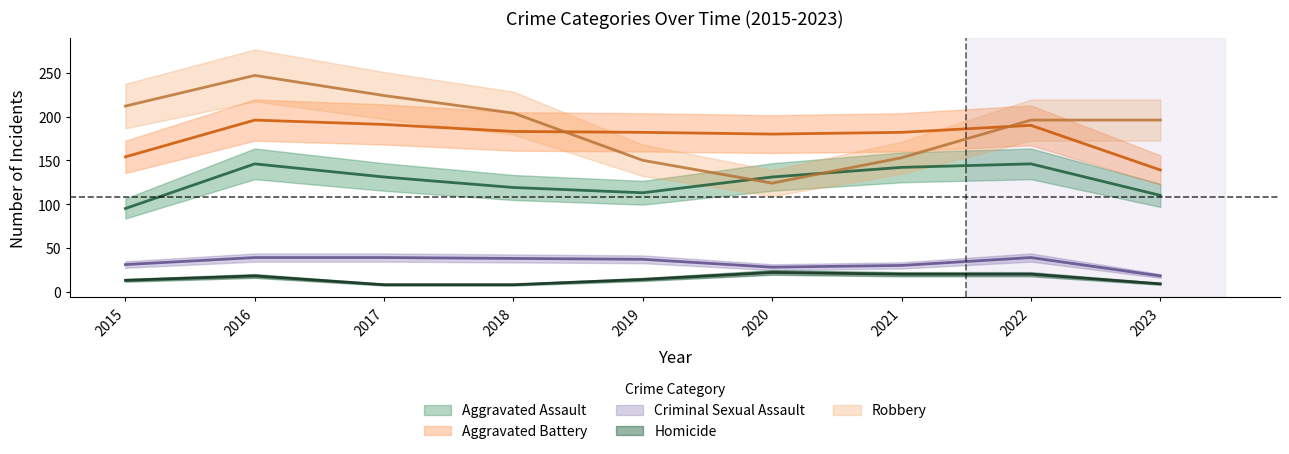

What is the difference between the maximum and minimum values in the Criminal Sexual Assault series?

21